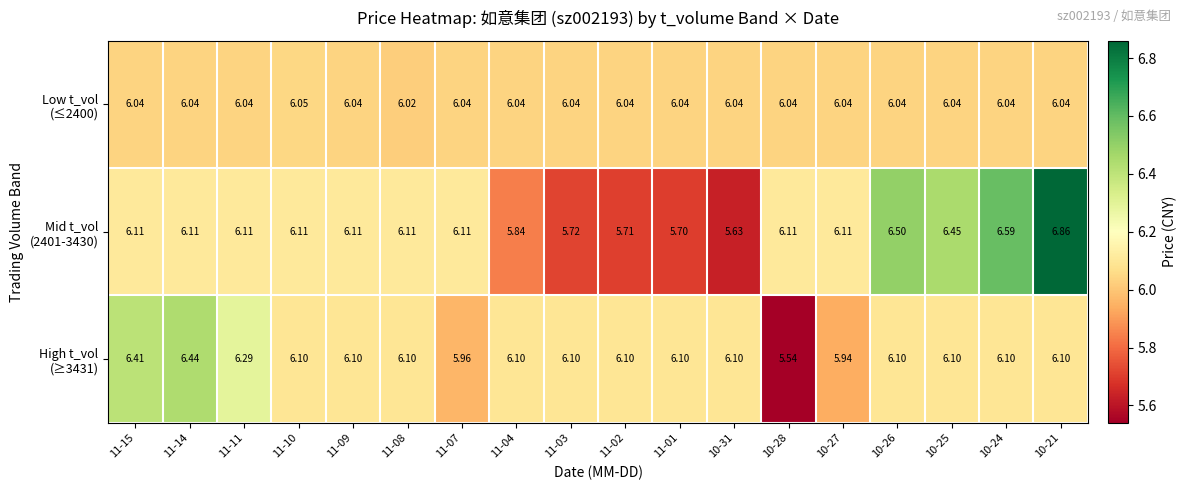

How many categories are shown in the chart?

18